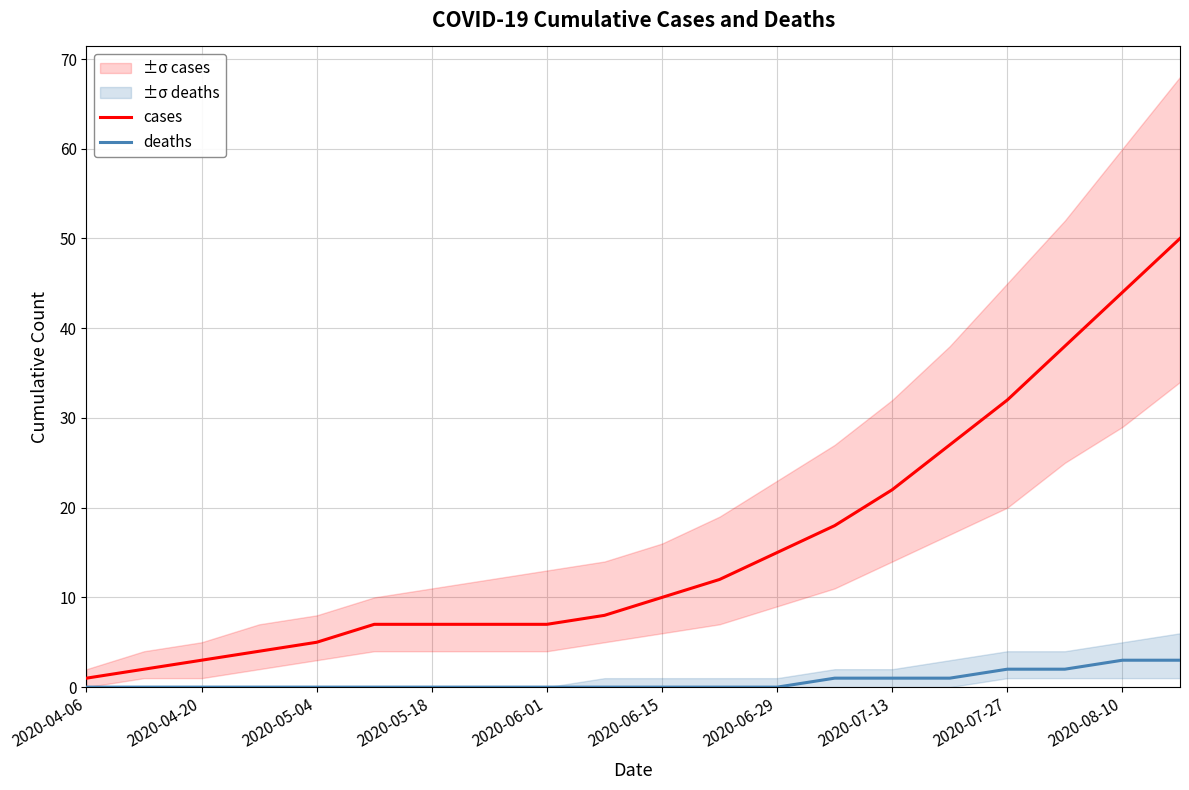

Where does the cases series first go above 10?

11